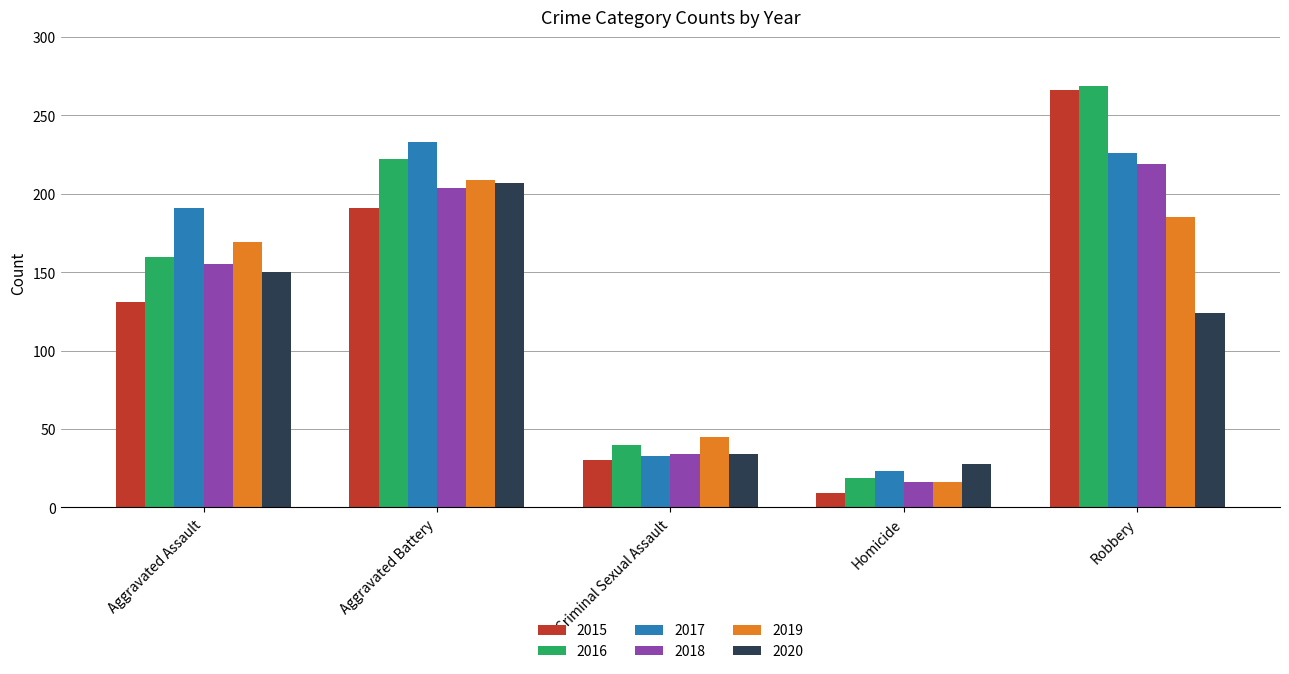

What is the value of the 2019 bar at the 3rd from the left?

45